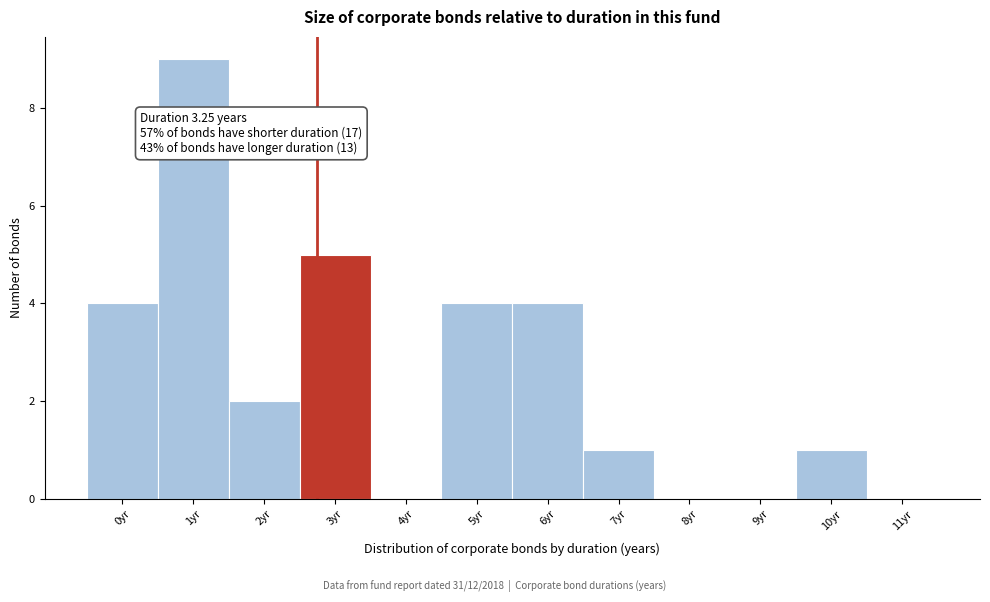

Reading right to left, extract all data points from this chart.

11yr=0	10yr=1	9yr=0	8yr=0	7yr=1	6yr=4	5yr=4	4yr=0	3yr=5	2yr=2	1yr=9	0yr=4